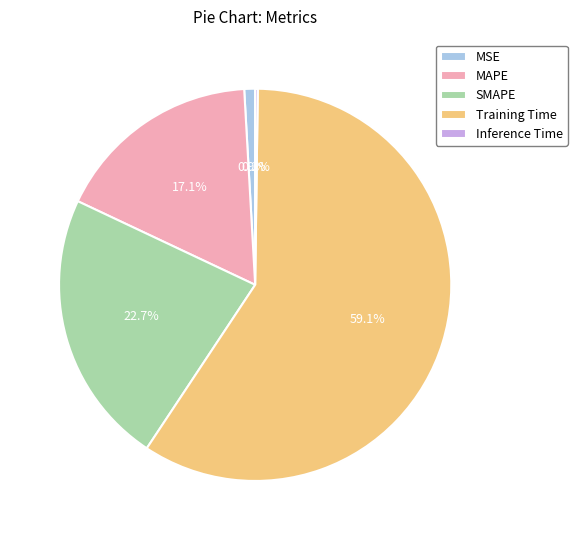

Which has a higher value, Training Time or MAPE?

Training Time